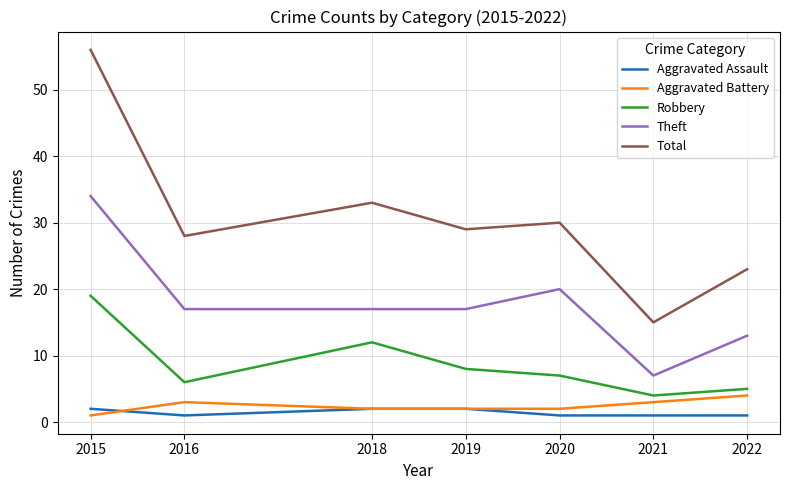

Between 2016 and 2018, which series saw the biggest shift?

Robbery